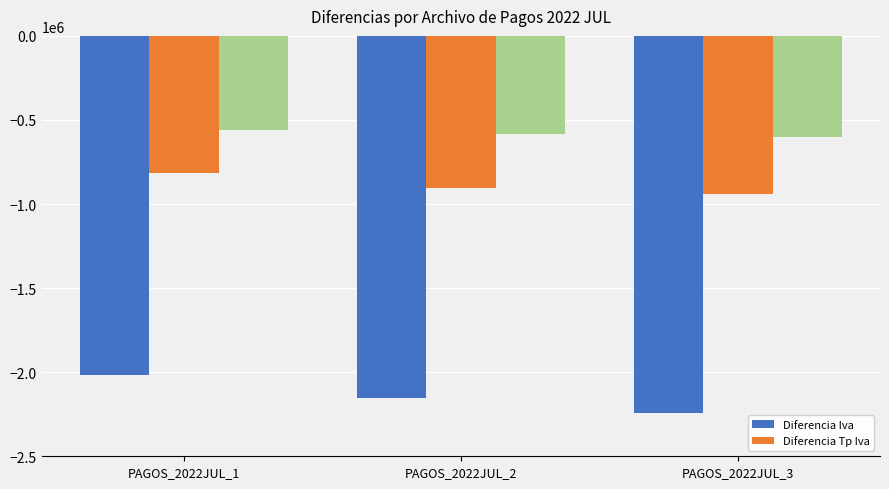

The value of Diferencia Tp Iva at PAGOS_2022JUL_2 is -905256.8. True or false?

True